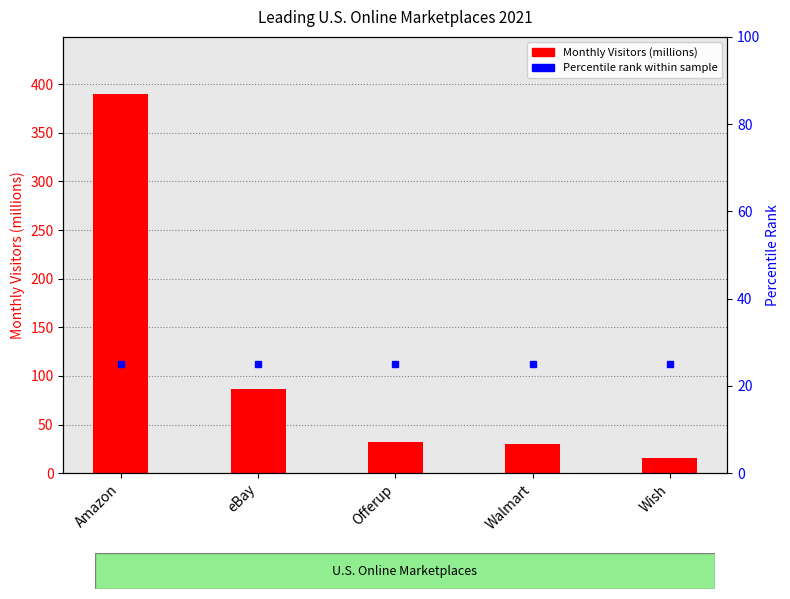

What position from the left is Wish?

5